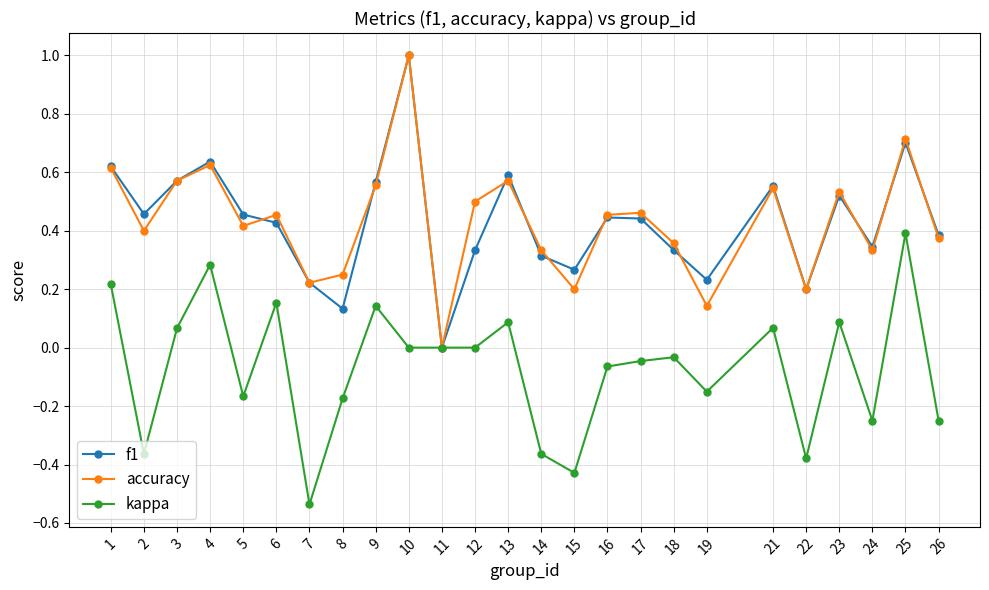

How many positive values does the accuracy series have?

24